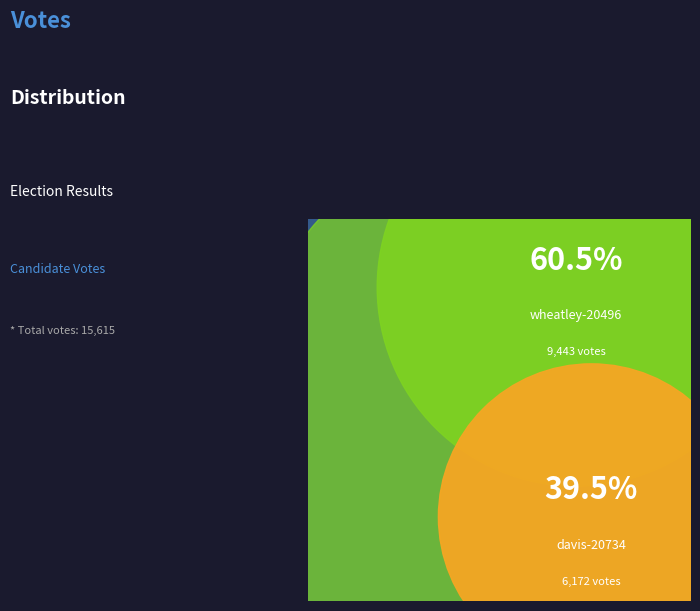

How many segments does this pie chart have?

2